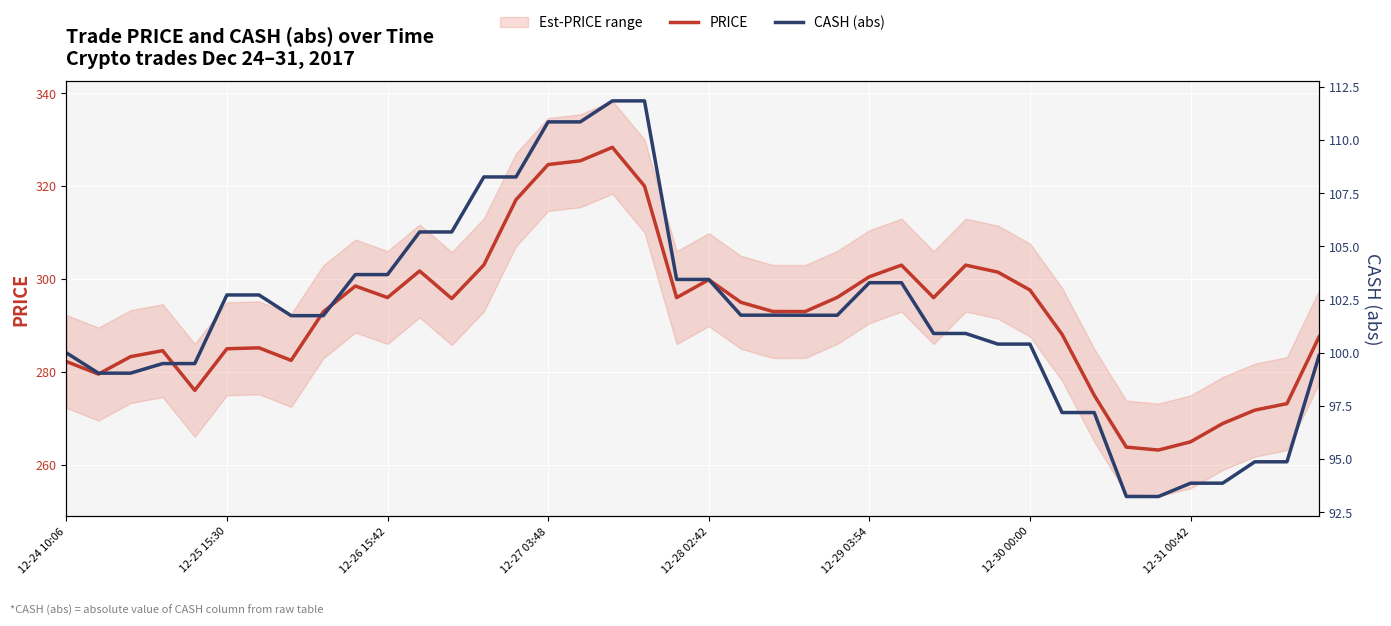

What is the difference between the highest and lowest values at 29?

201.1